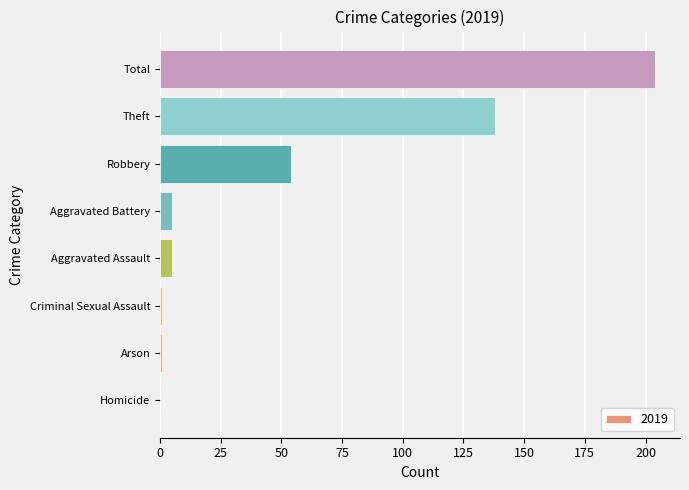

What is the sum of all values?

408